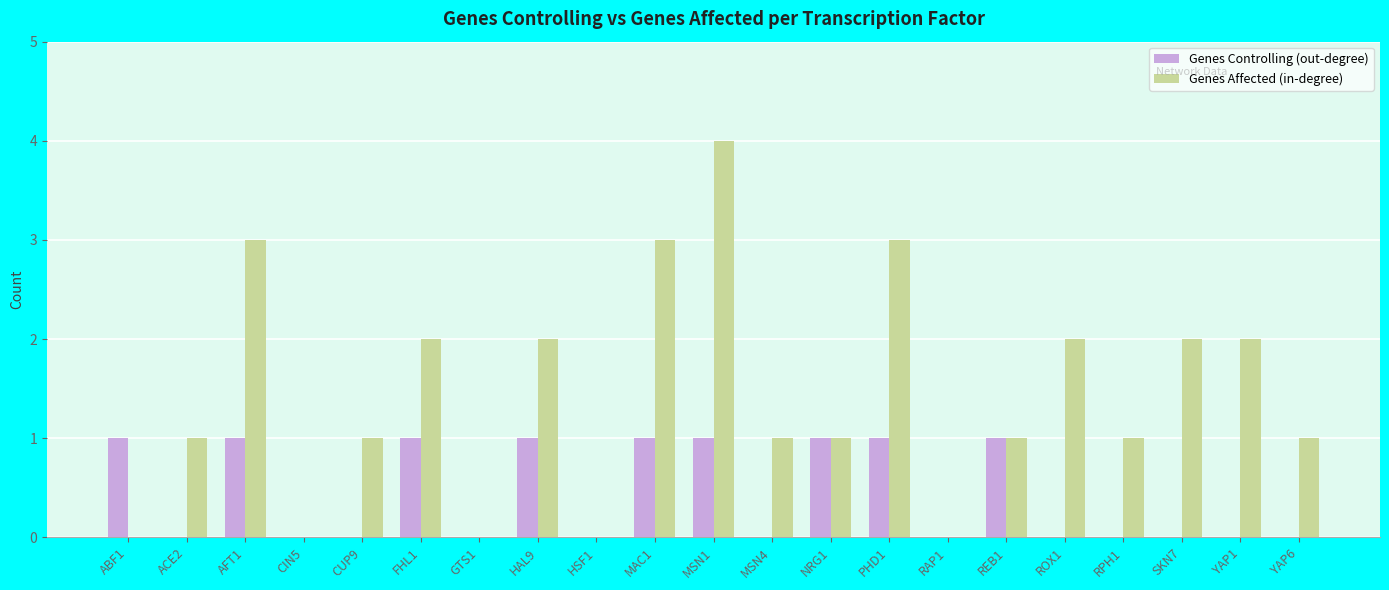

Which series changed the most between MSN1 and YAP6?

Genes Affected (in-degree)